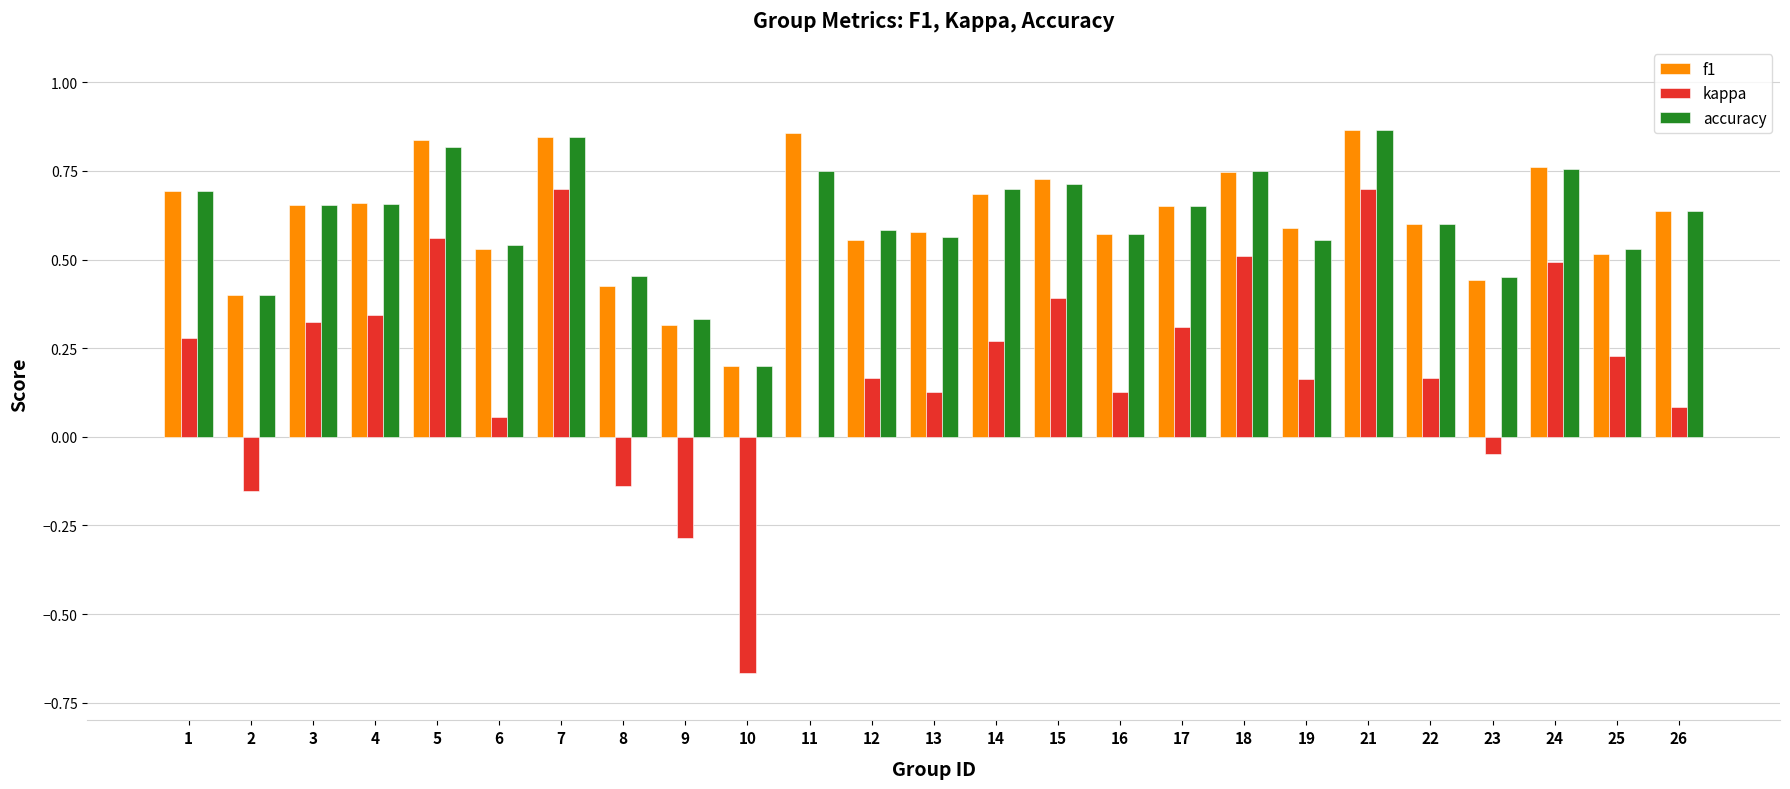

Is it true that kappa equals 0.7 at 18?

False